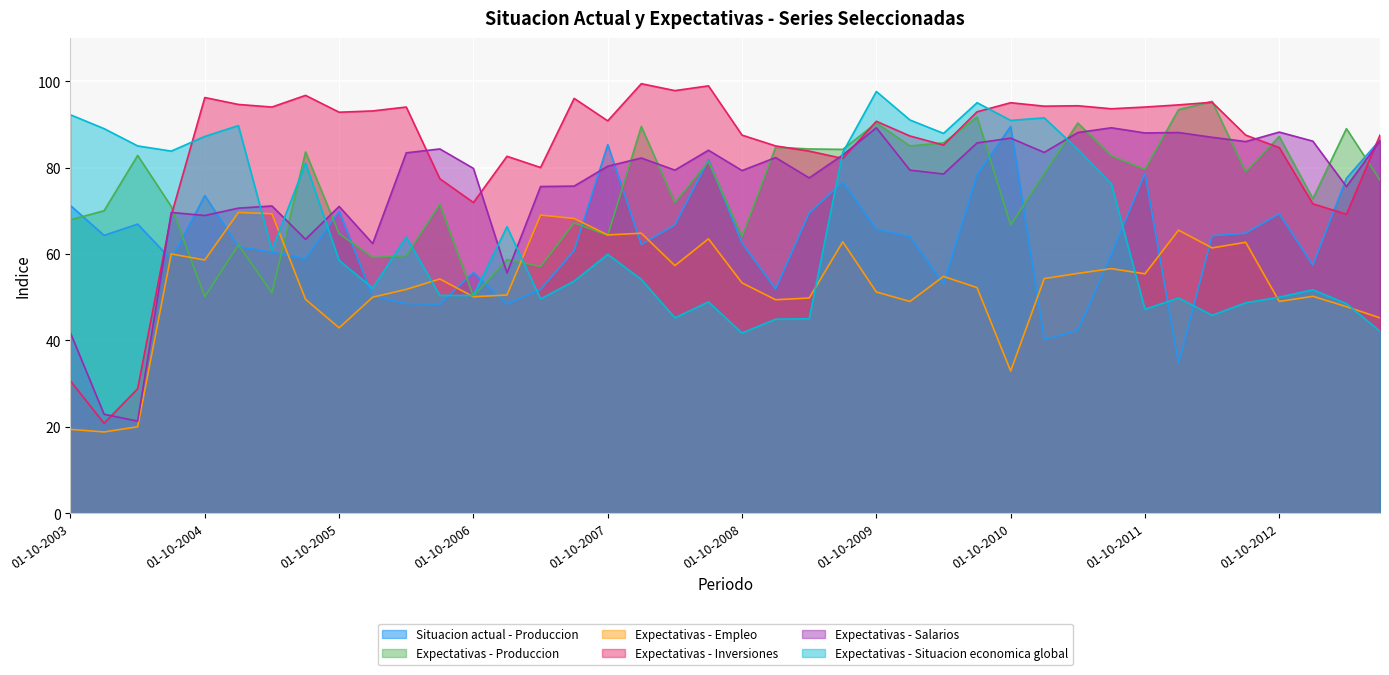

True or false: Situacion actual - Produccion and Expectativas - Salarios cross at least once.

True